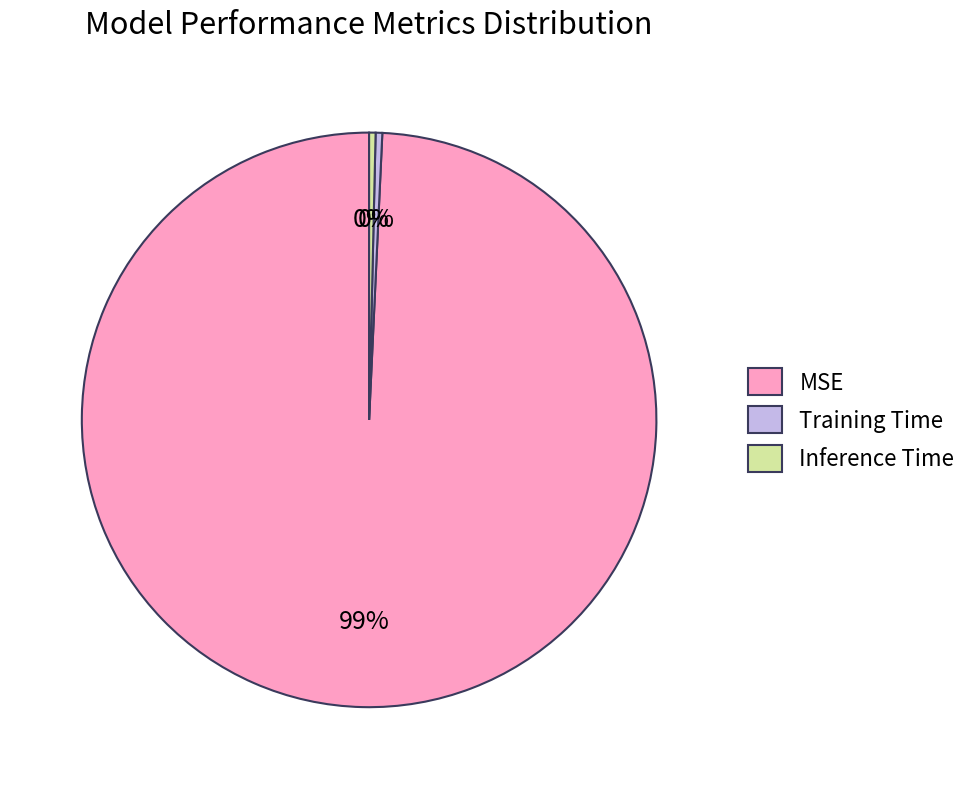

To the nearest percent, what is the average slice percentage?

33%